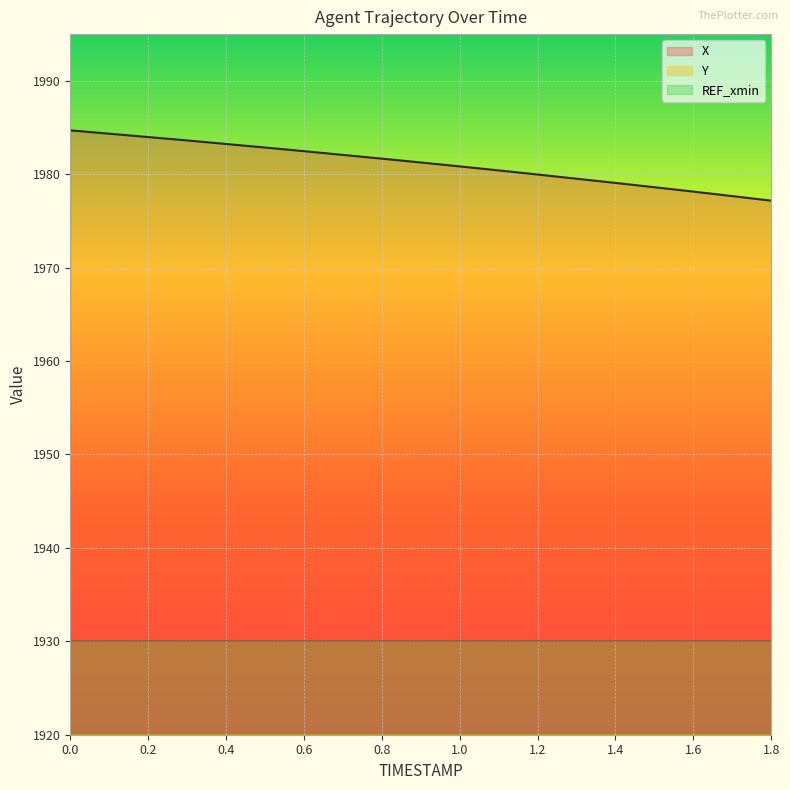

What is the difference between the second highest and second lowest values in the X series?

6.7